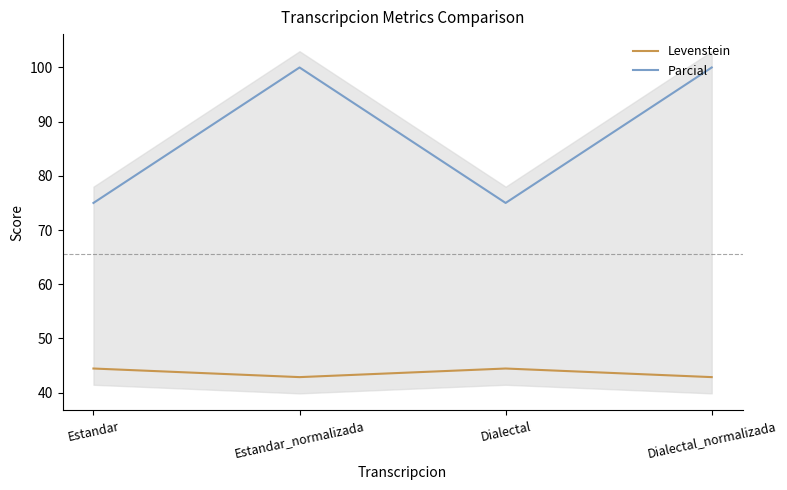

Is the value of Levenstein at Estandar greater than the value of Parcial at Estandar?

No